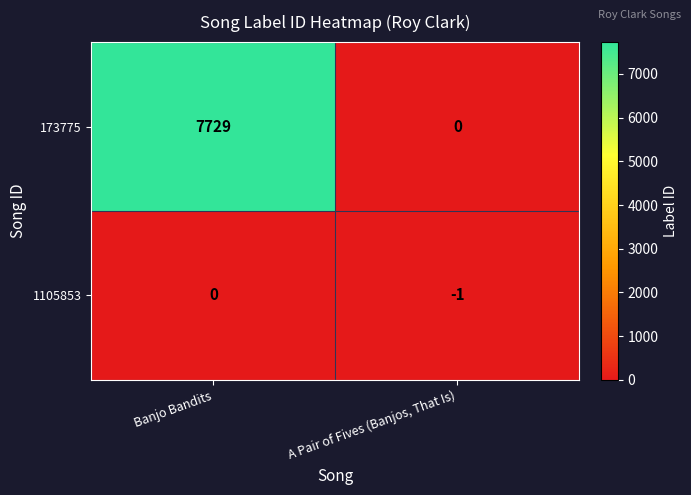

Which series changed the most between Banjo Bandits and A Pair of Fives (Banjos, That Is)?

173775